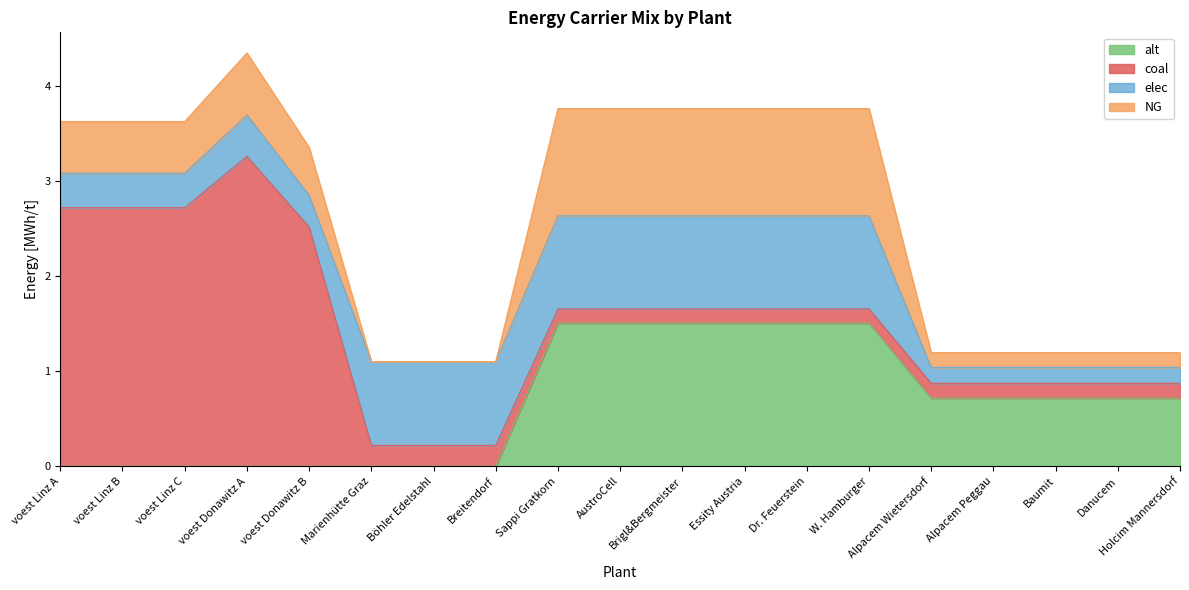

What position from the left is voest Linz C?

3